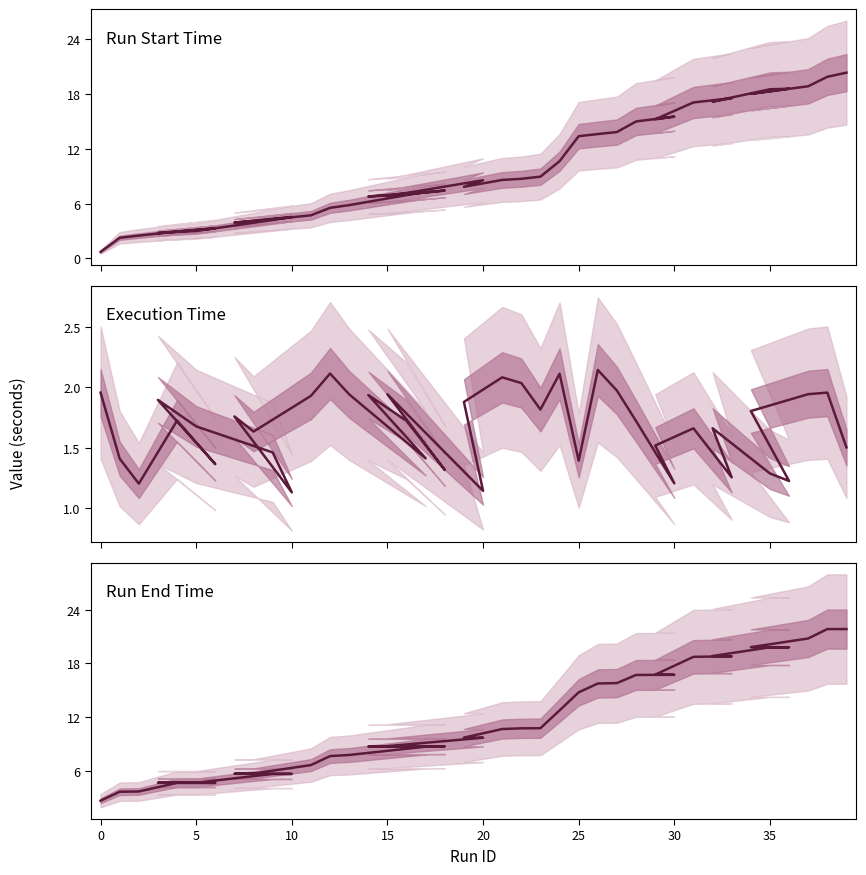

How many lines are shown in the chart?

3